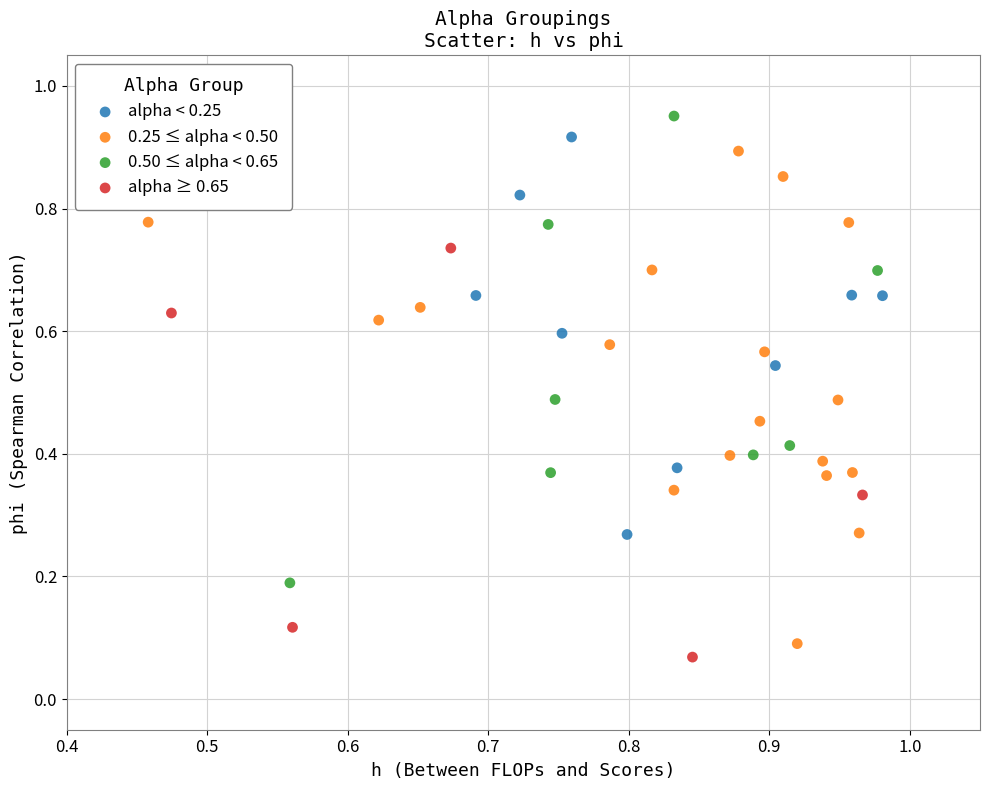

Which series contains the lowest Y value?

alpha ≥ 0.65